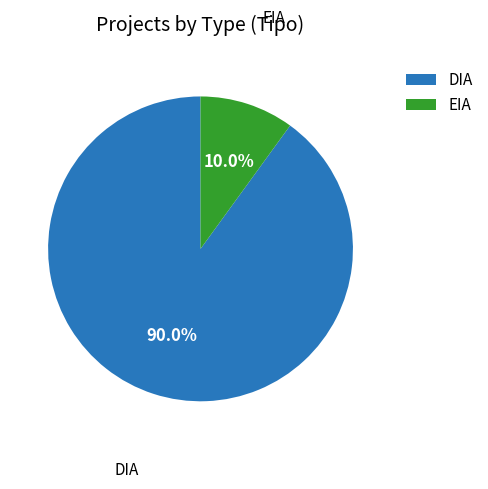

What is the largest slice in the pie chart?

DIA